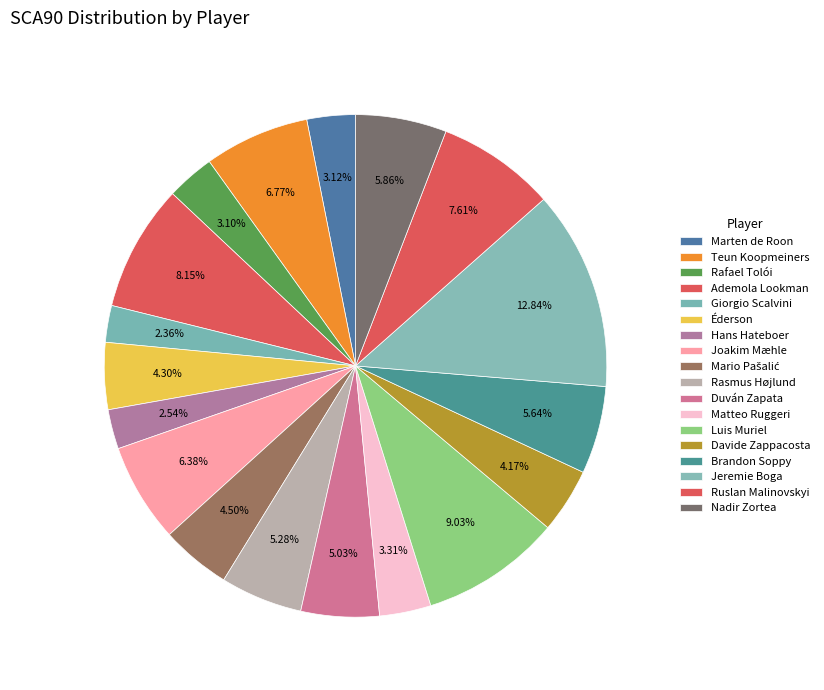

To the nearest percent, what percentage of the pie is Luis Muriel?

9%